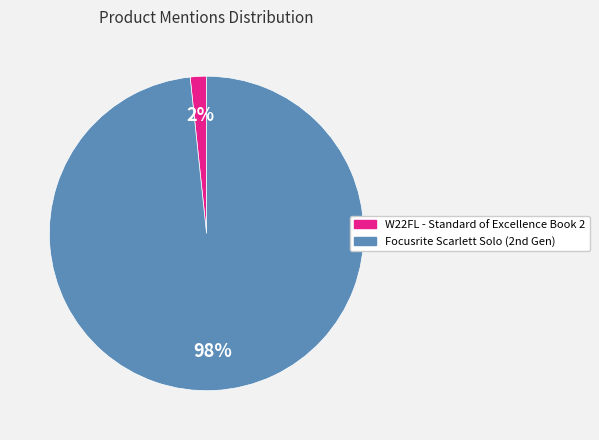

To the nearest percent, what is the average slice percentage?

50%